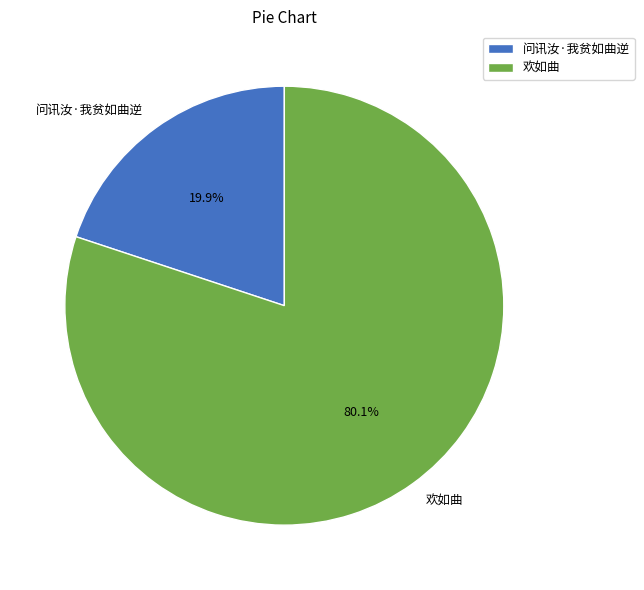

What portion of the pie excludes 问讯汝·我贫如曲逆?

80.1%